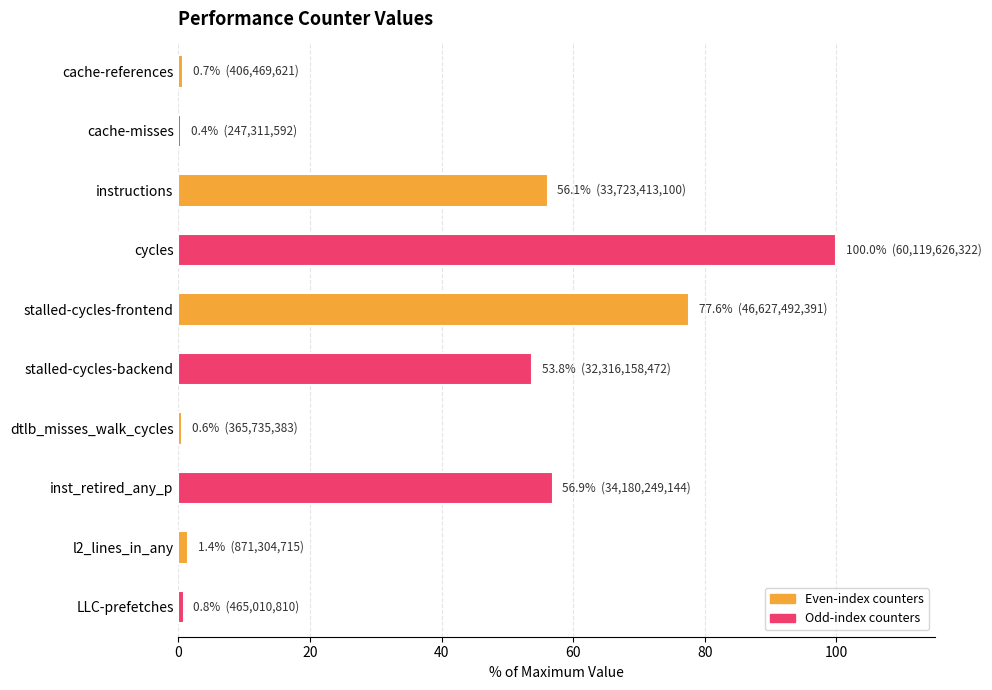

Are the bars horizontal?

Yes